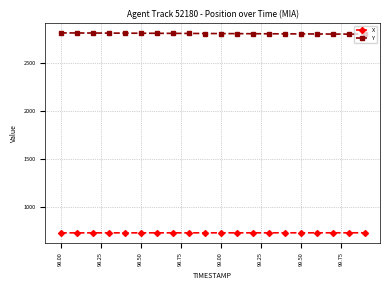

What is the minimum value for X?

725.2